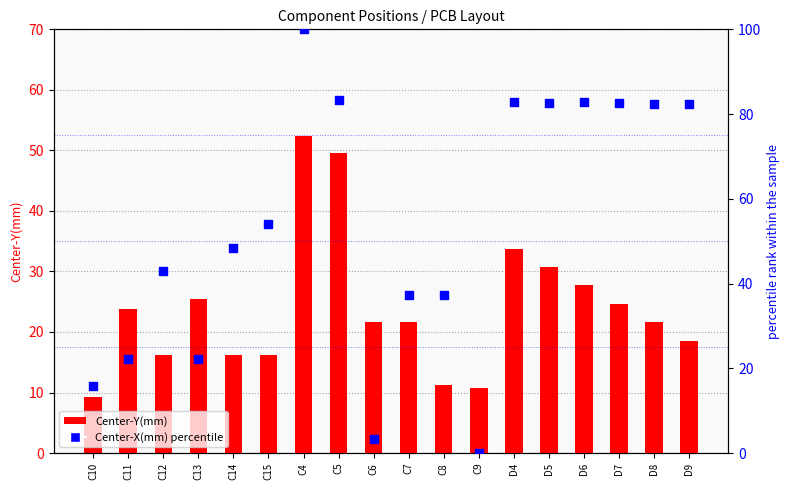

What are all the series names shown in the legend?

Center-Y(mm), Center-X(mm) (percentile)